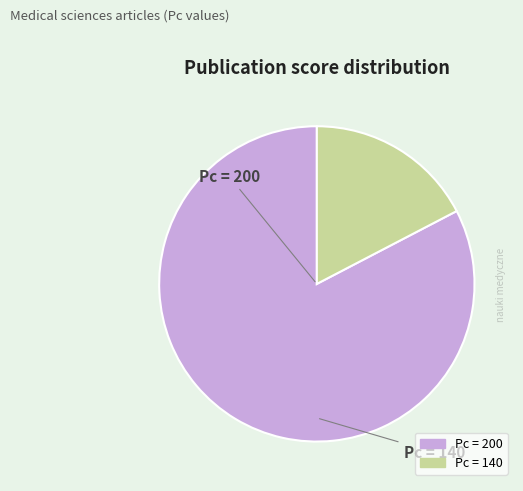

Is there a majority slice in this chart?

Yes